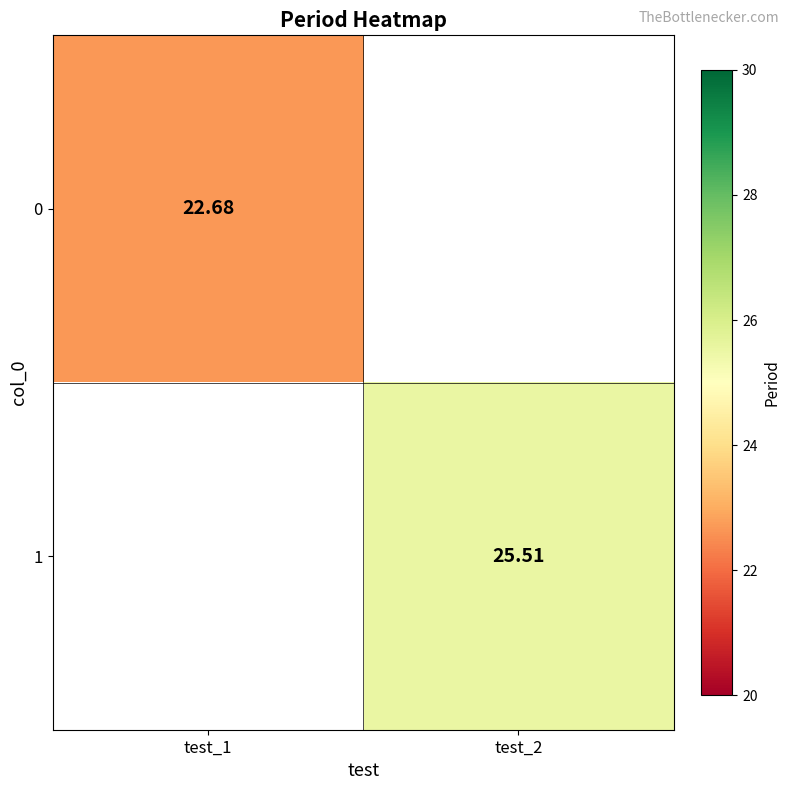

At how many categories does at least one series exceed 22?

2